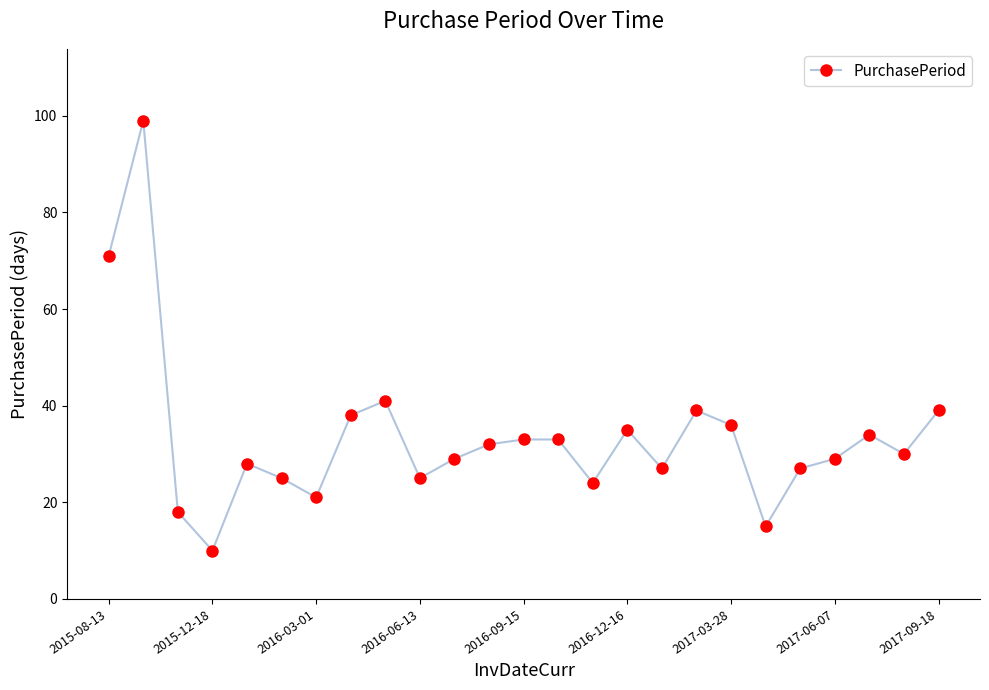

What is the difference between the maximum and minimum values?

89